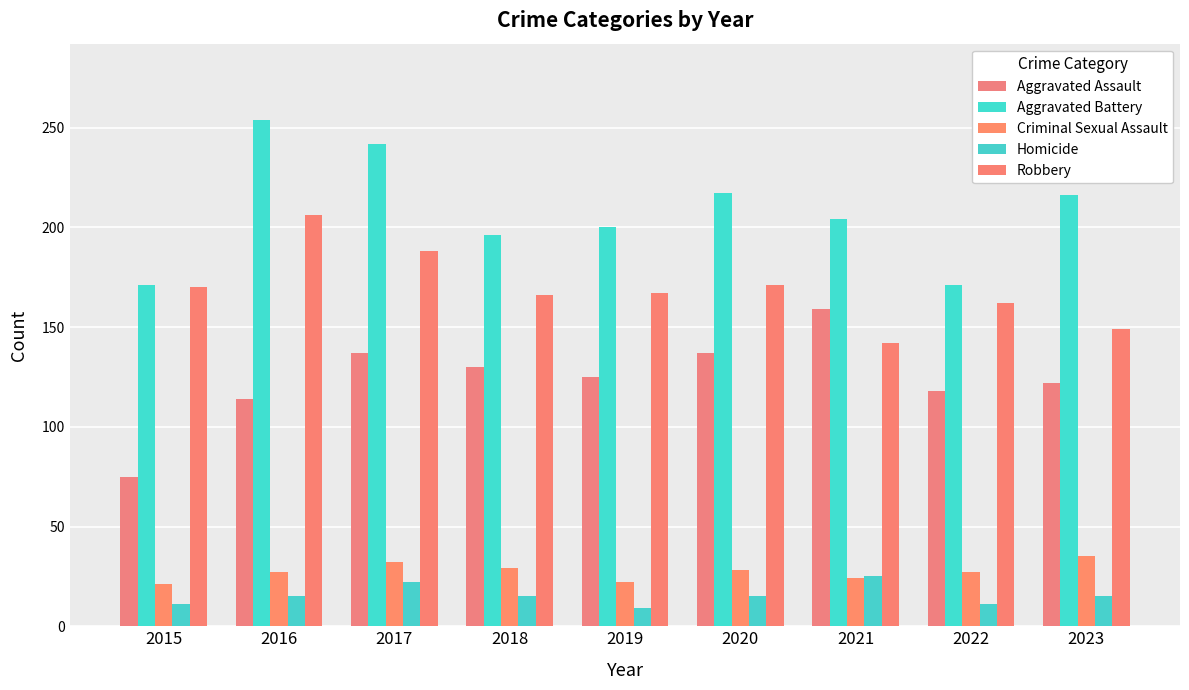

What are all the series names shown in the legend?

Aggravated Assault, Aggravated Battery, Criminal Sexual Assault, Homicide, Robbery